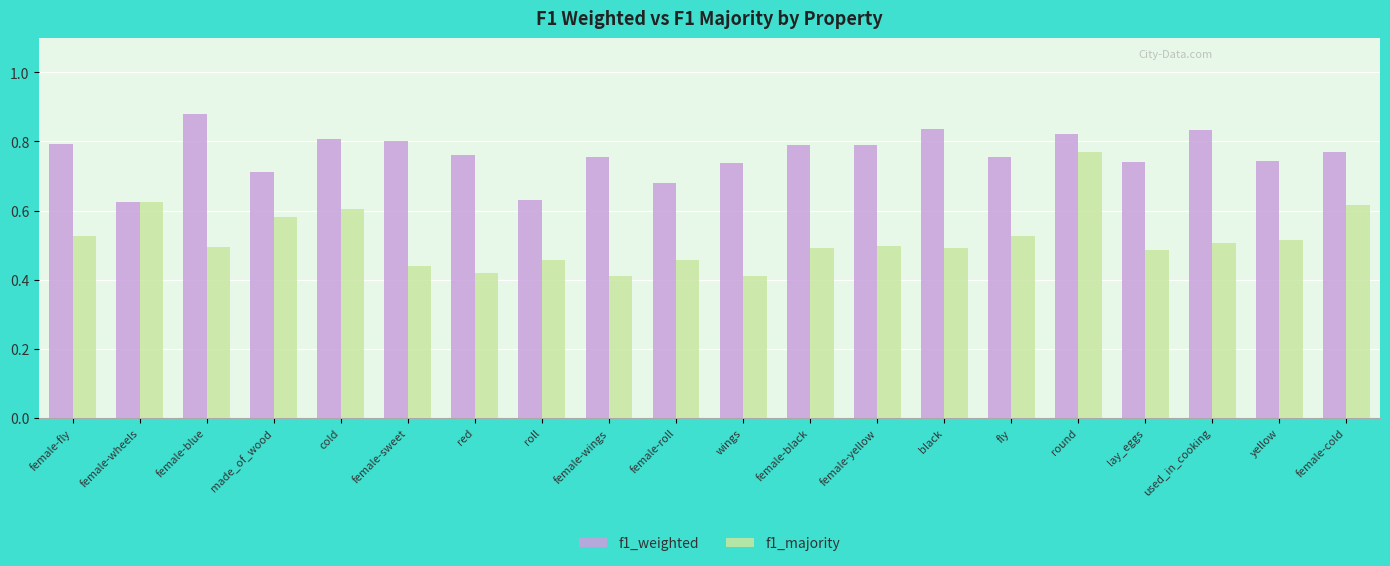

Which series changed the most between made_of_wood and lay_eggs?

f1_majority